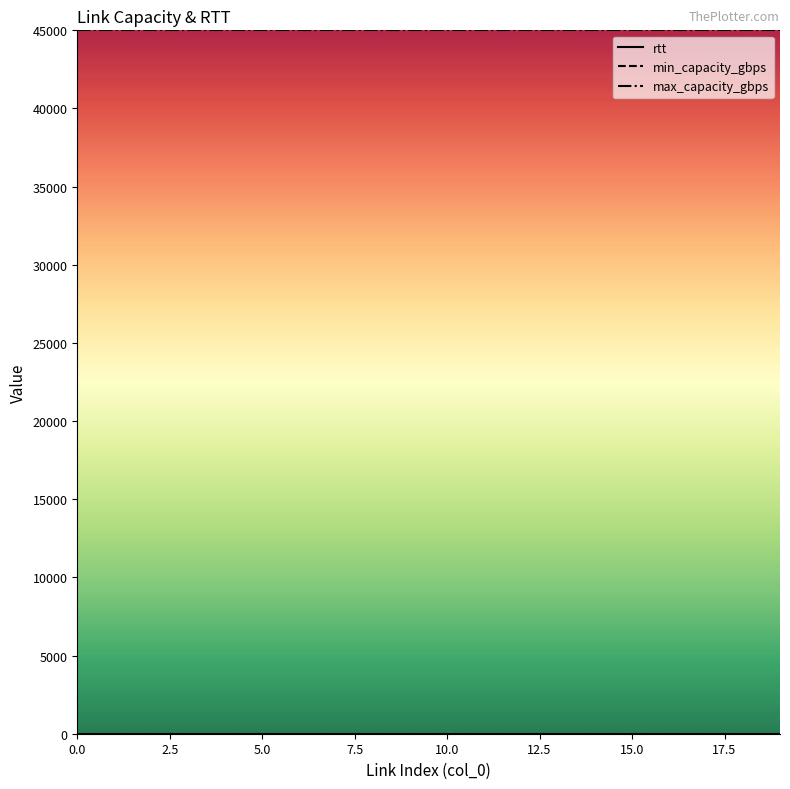

Which series has the largest total across all categories?

max_capacity_gbps